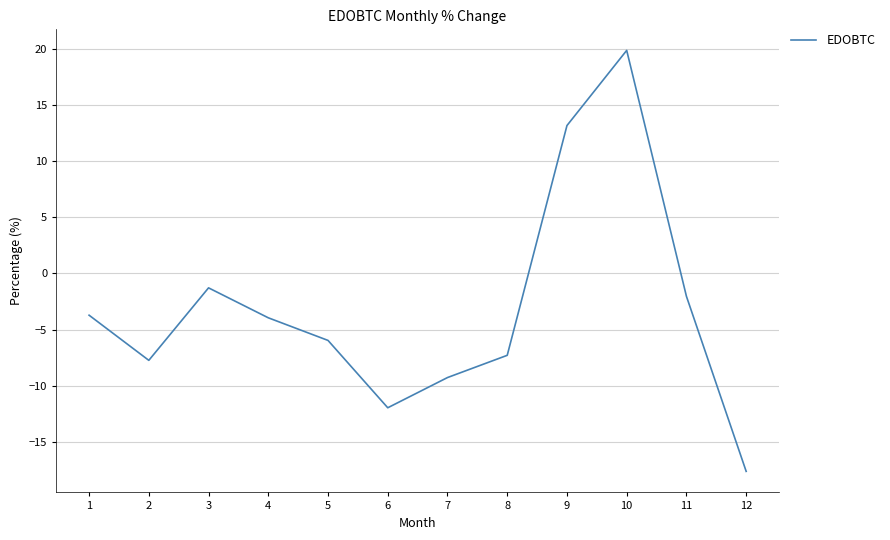

Does the chart have visible grid lines?

Yes